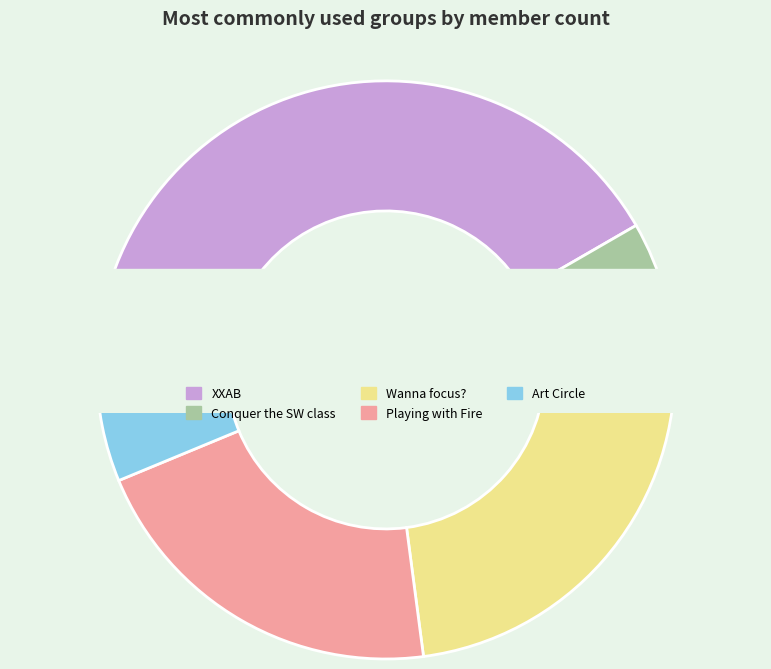

To the nearest percent, what percentage of the pie is XXAB?

42%